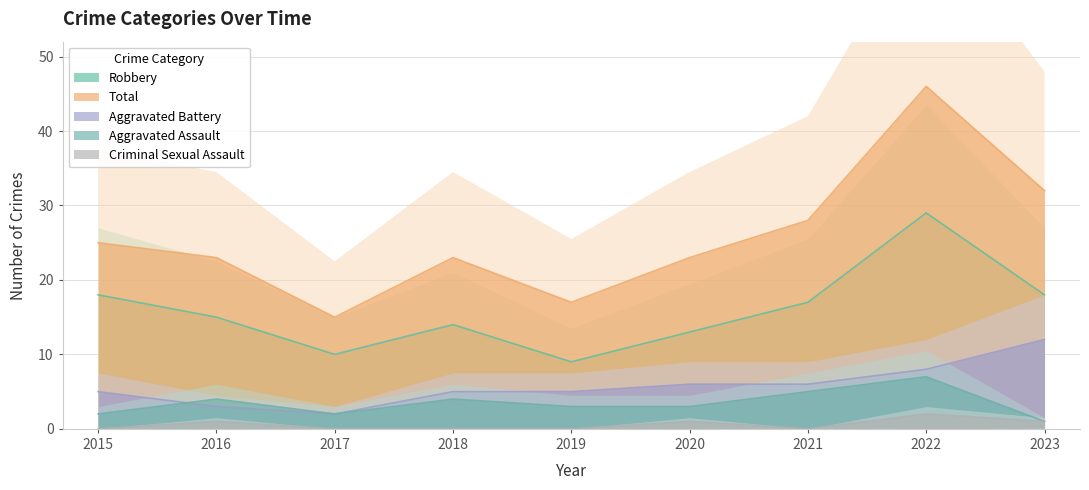

True or false: Criminal Sexual Assault and Robbery intersect in this chart.

False